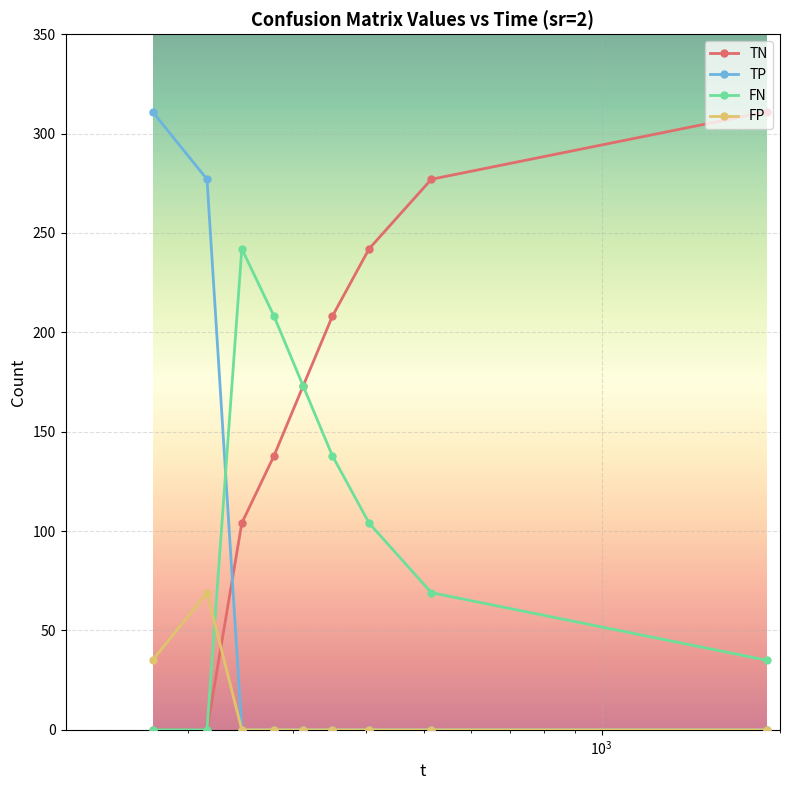

At how many categories does at least one series exceed 202?

8